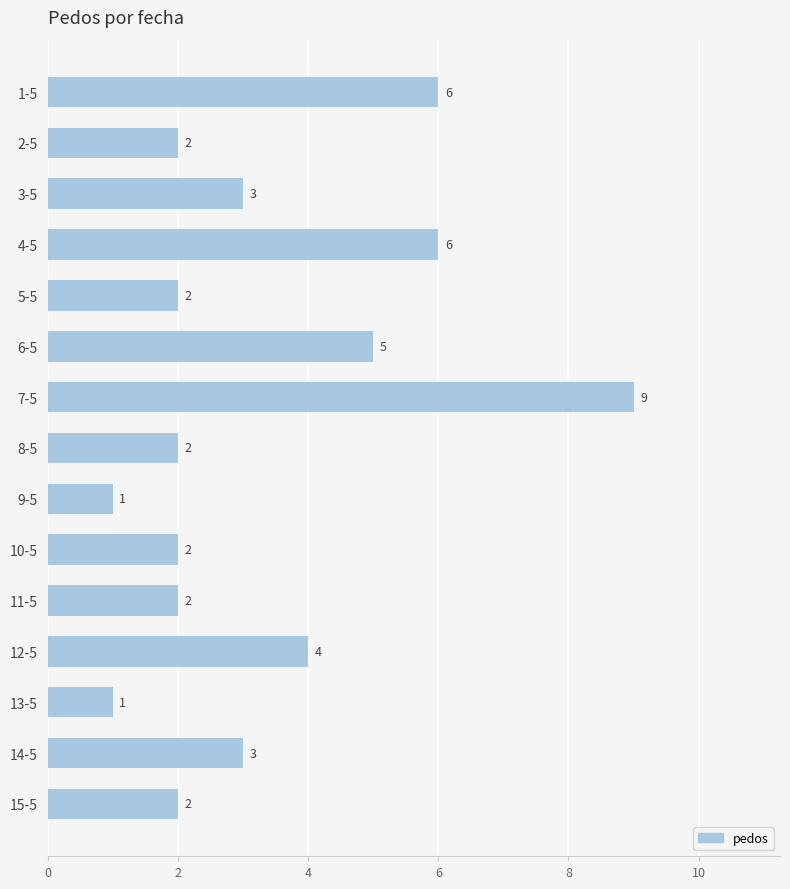

Reading top to bottom, what are all the values shown in this chart?

1-5=6	2-5=2	3-5=3	4-5=6	5-5=2	6-5=5	7-5=9	8-5=2	9-5=1	10-5=2	11-5=2	12-5=4	13-5=1	14-5=3	15-5=2